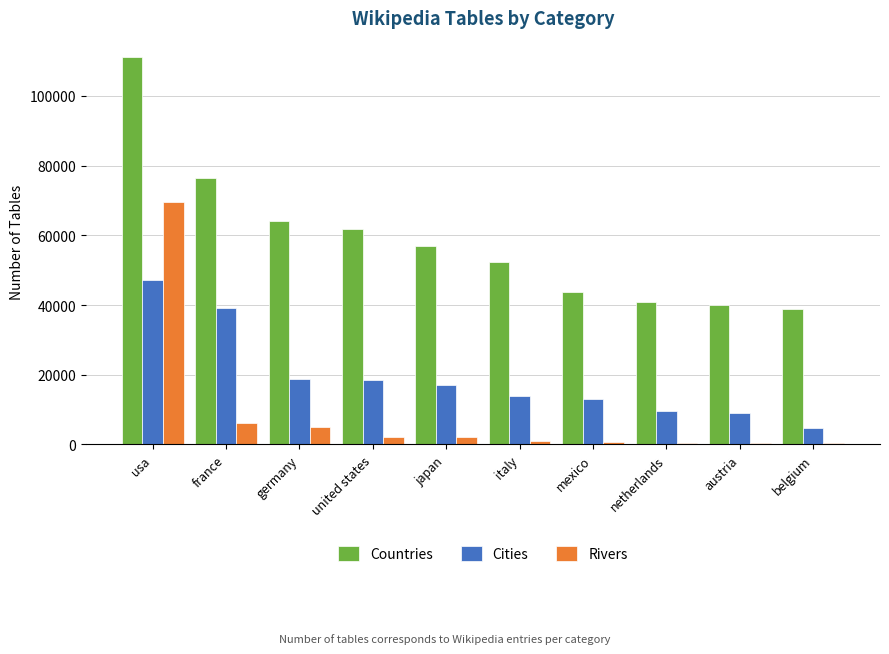

Is it true that Cities equals 22470 at france?

False